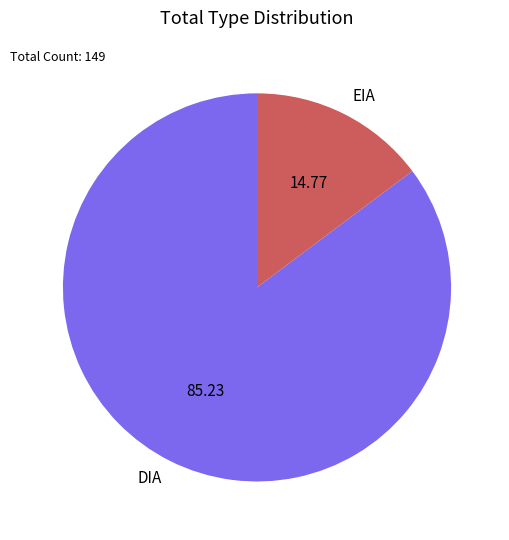

What is the ratio of the value at EIA to the value at DIA?

0.2